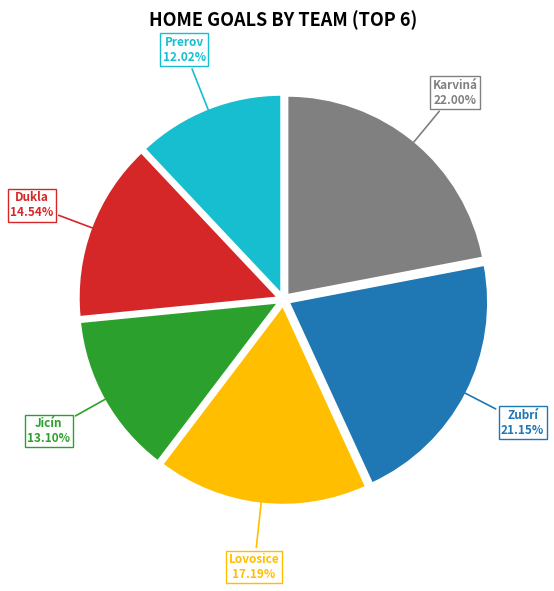

Which slice is the largest?

Karviná